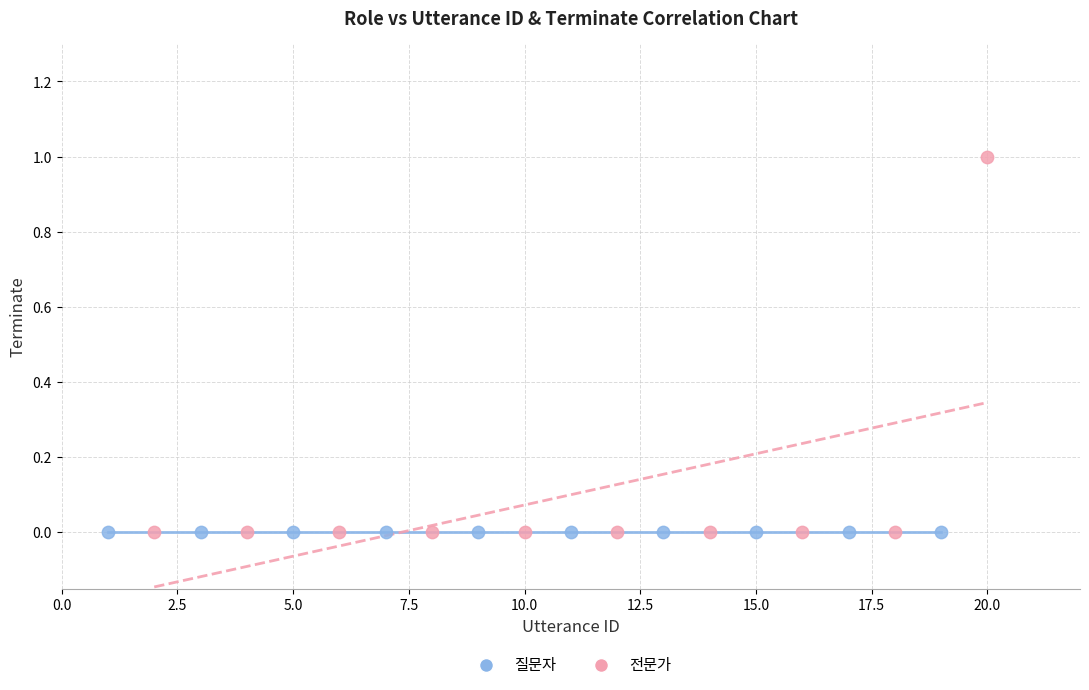

Which series contains the highest Y value?

전문가